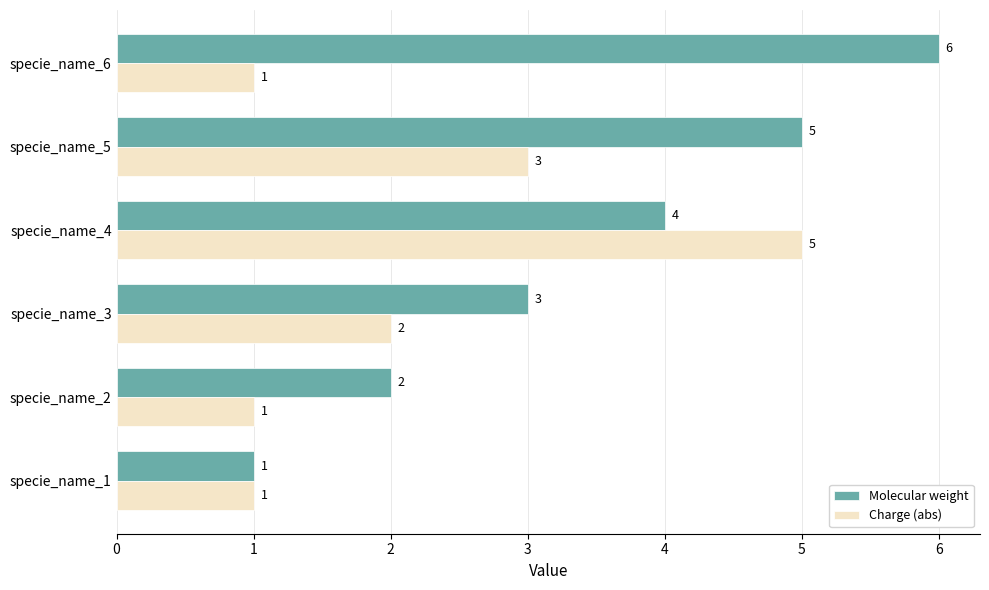

What is the average value of the Molecular weight series?

4